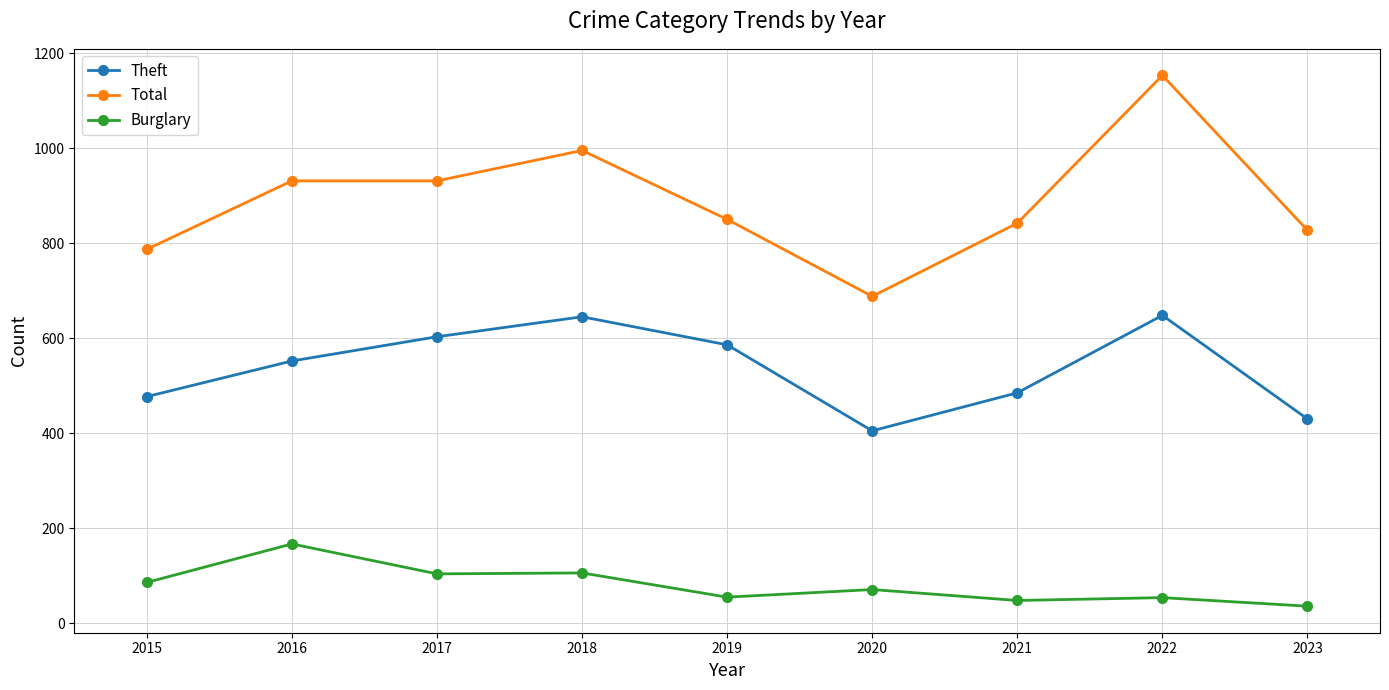

At which label does Burglary reach its minimum?

2023